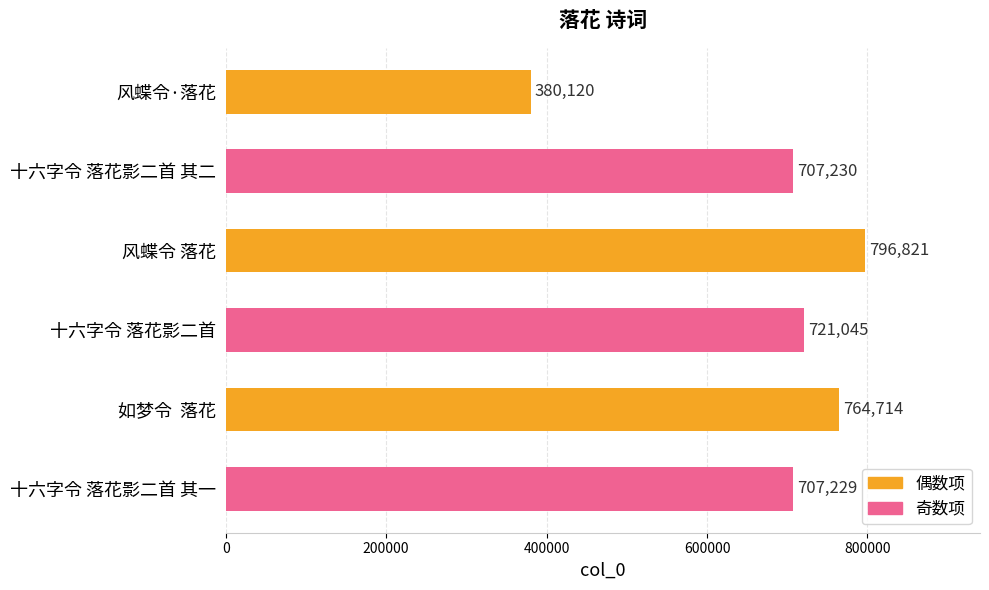

Rank the categories by value from highest to lowest.

风蝶令 落花, 如梦令  落花, 十六字令 落花影二首, 十六字令 落花影二首 其二, 十六字令 落花影二首 其一, 风蝶令·落花